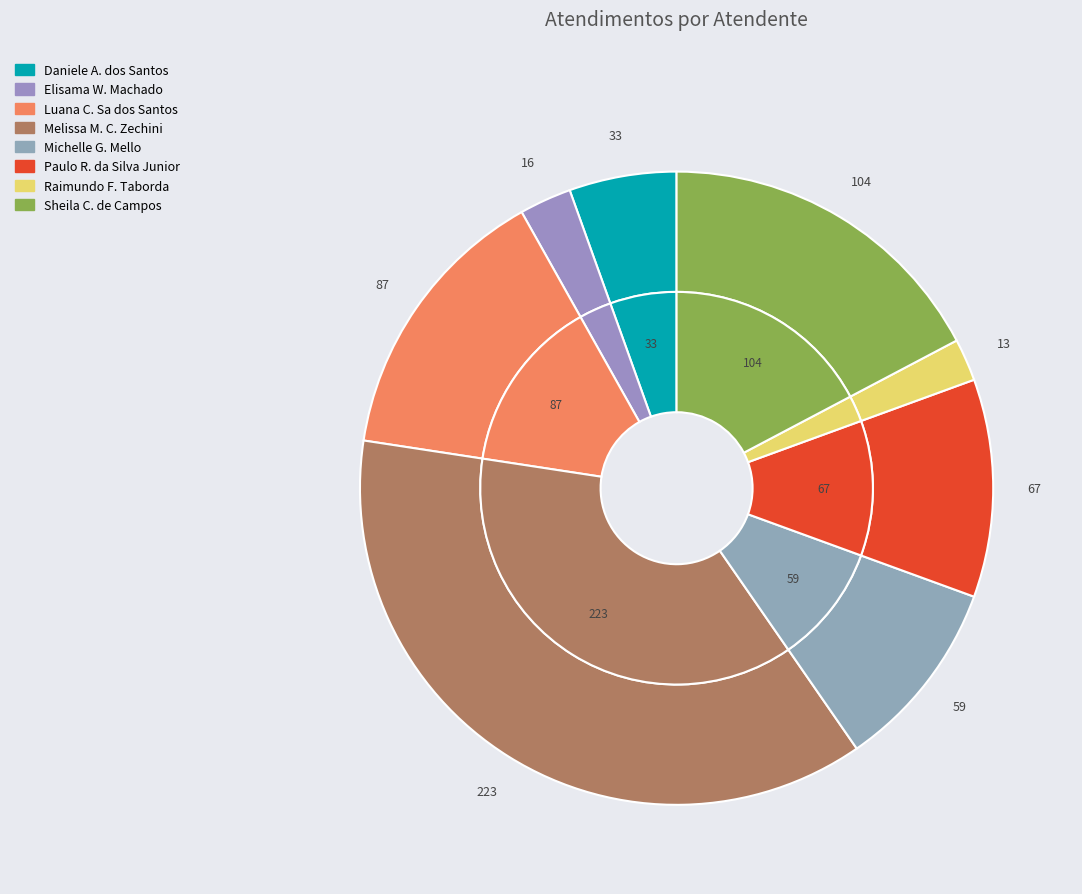

True or false: Elisama Walter Machado accounts for 3% of the total.

True